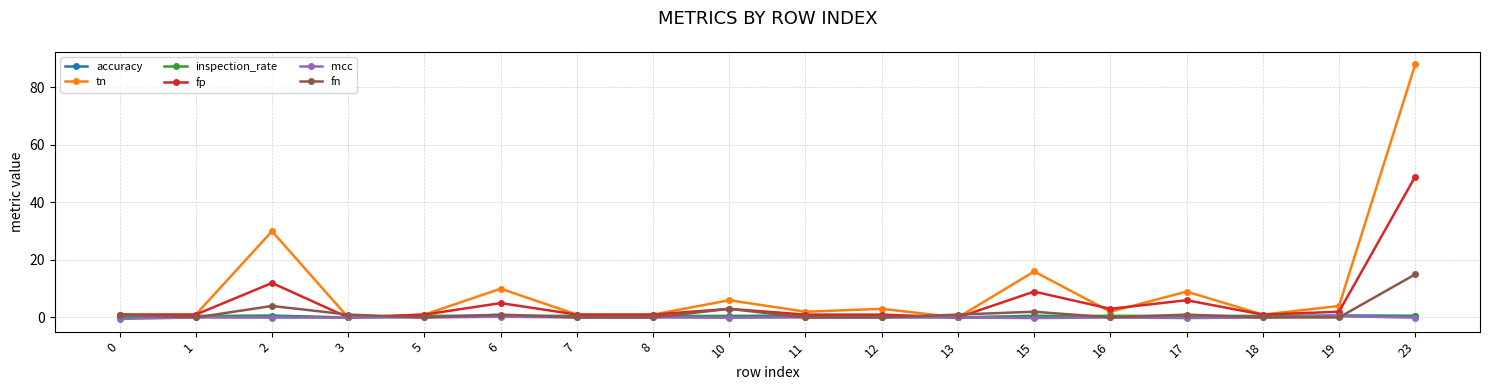

True or false: inspection_rate has a value of 0.3 at 15.

True